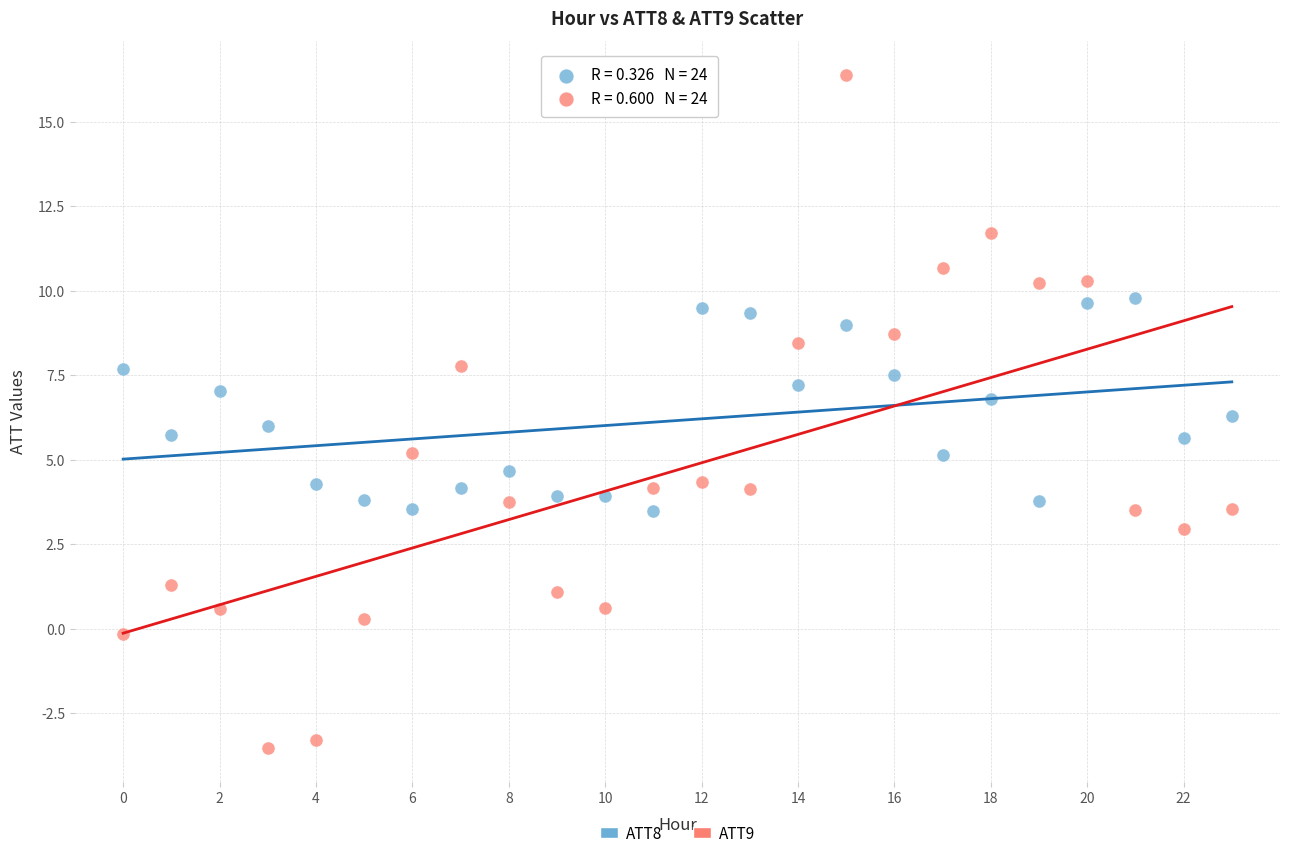

Across all data points, what is the range of Y values (max minus min)?

19.9